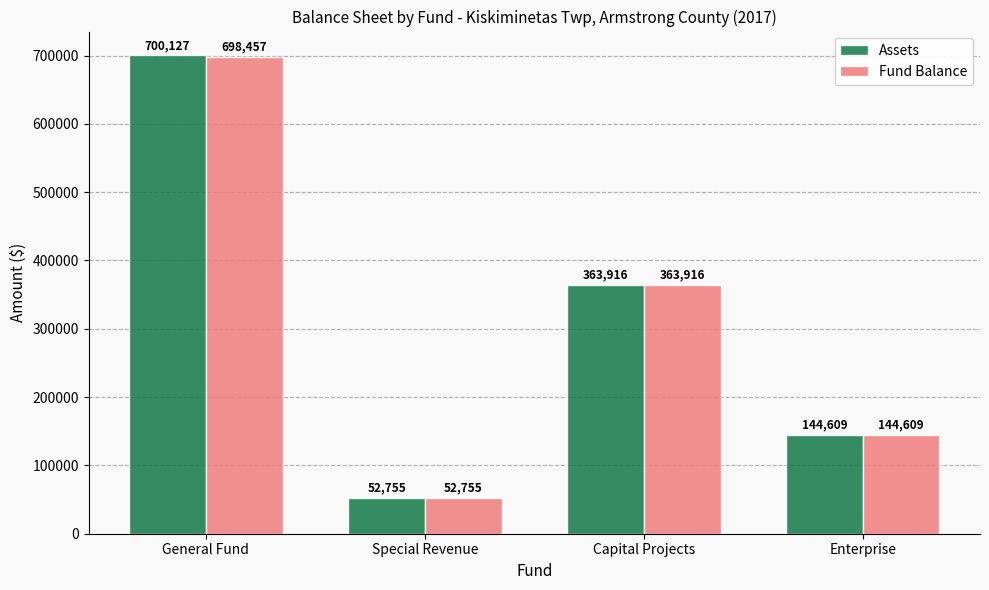

Which series has the largest range (max minus min)?

Assets